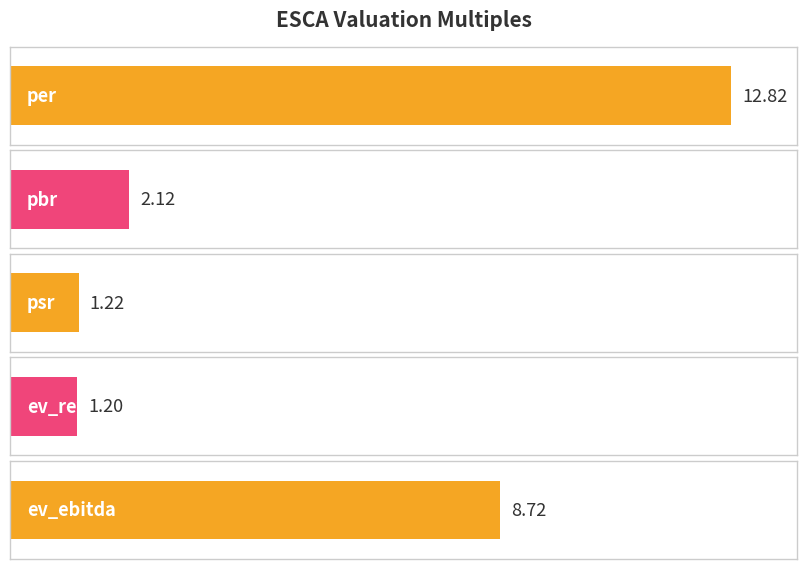

What is the label of the 1st bar from the right?

ev_ebitda